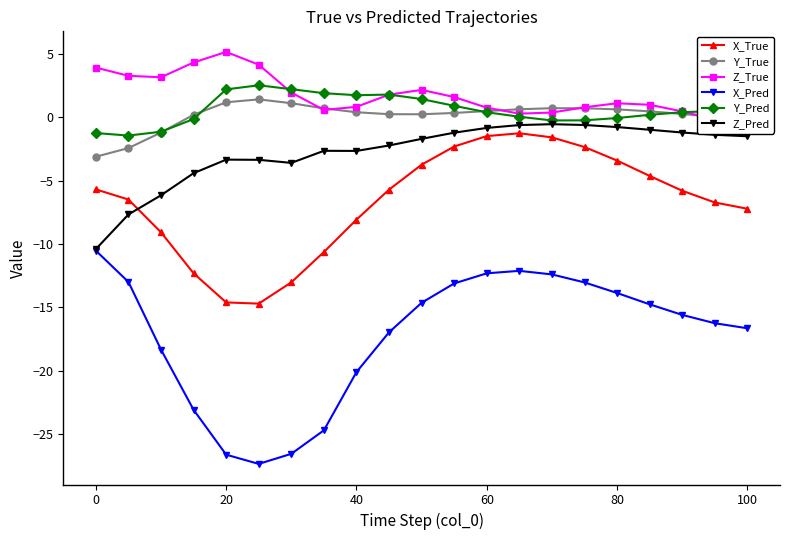

What is the minimum value for Z_True?

-0.6